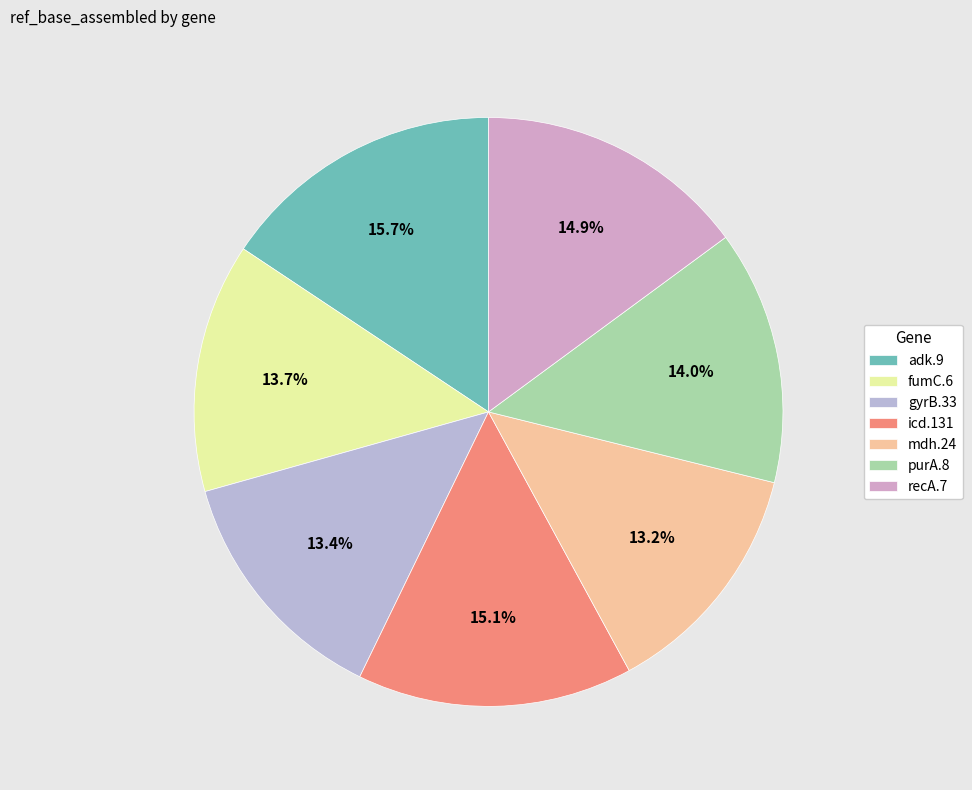

Does gyrB.33 represent more than half of the total?

No